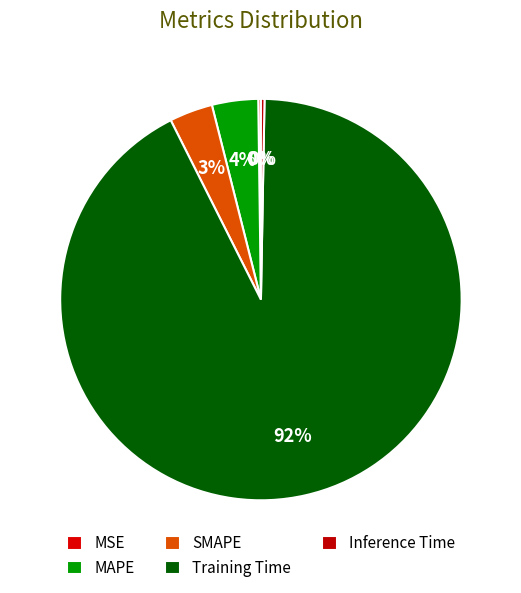

How many slices are in this pie chart?

5